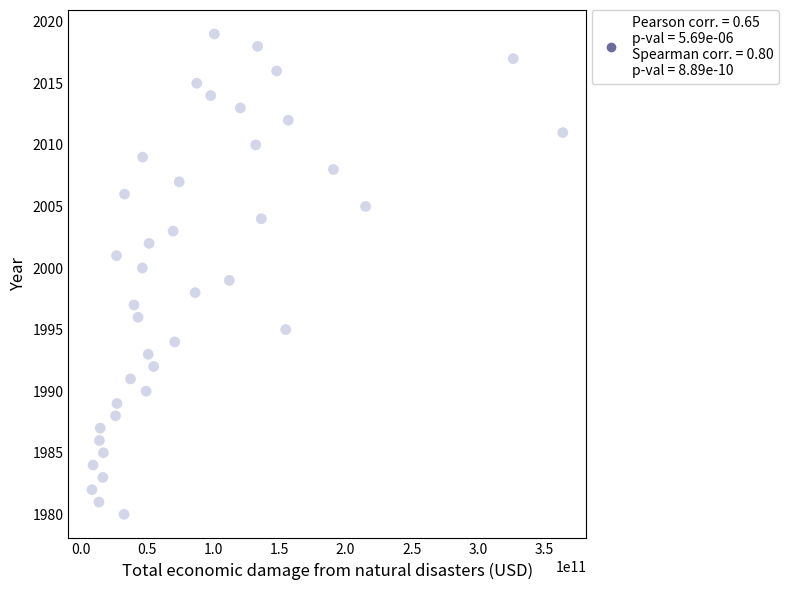

What is the range of X values (max minus min)?

355593775000